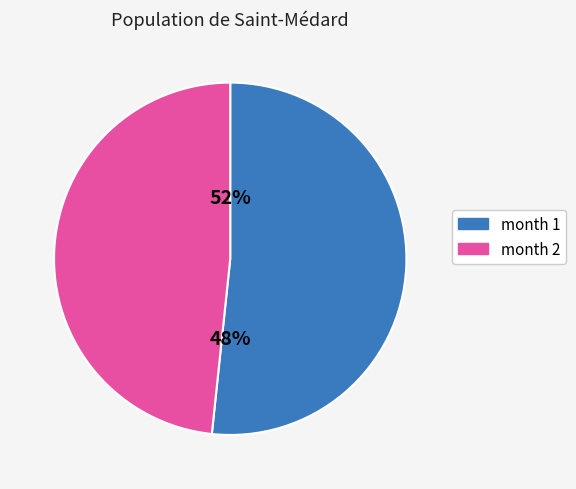

To the nearest percent, what is the average slice percentage?

50%